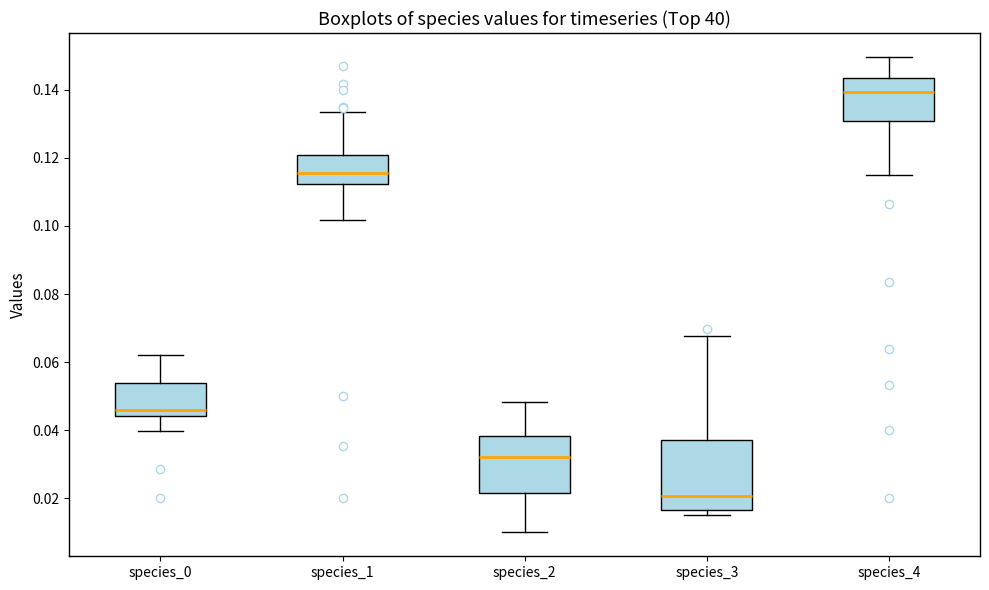

Reading left to right, read every box against the y-axis: the position of its median line, the range the box covers, and the ends of its whiskers. The values are not printed on the chart, so give them approximately, as read against the axis.

species_0: median 0.046, box 0.044 to 0.054, whiskers 0.040 to 0.062
species_1: median 0.116, box 0.112 to 0.120, whiskers 0.102 to 0.134
species_2: median 0.032, box 0.022 to 0.038, whiskers 0.010 to 0.048
species_3: median 0.020, box 0.016 to 0.038, whiskers 0.016 (just below the box's lower edge) to 0.068
species_4: median 0.140, box 0.130 to 0.144, whiskers 0.114 to 0.150